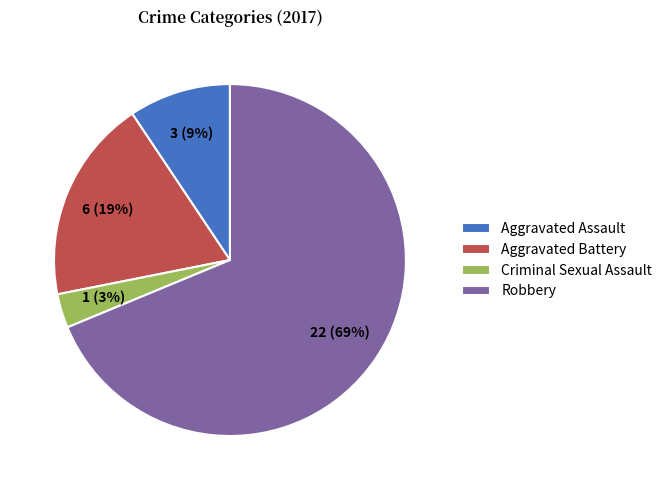

Count the number of slices in the pie.

4